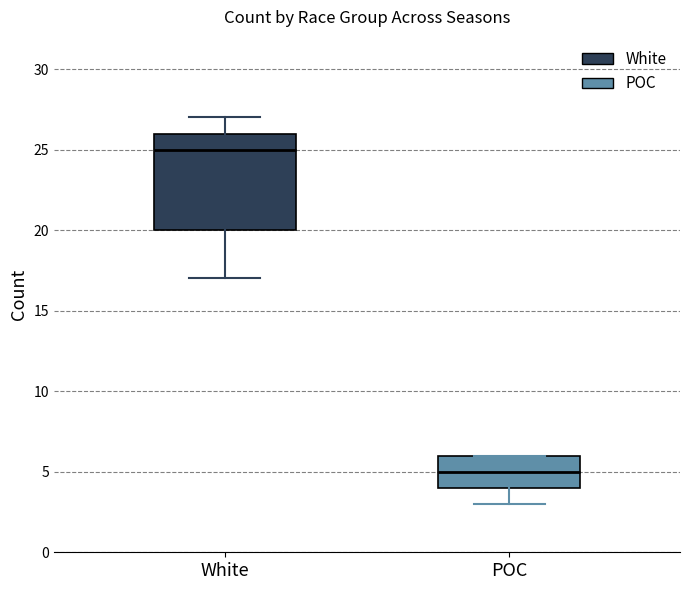

Comparing the boxes themselves (not the whiskers), which one is the tallest?

White